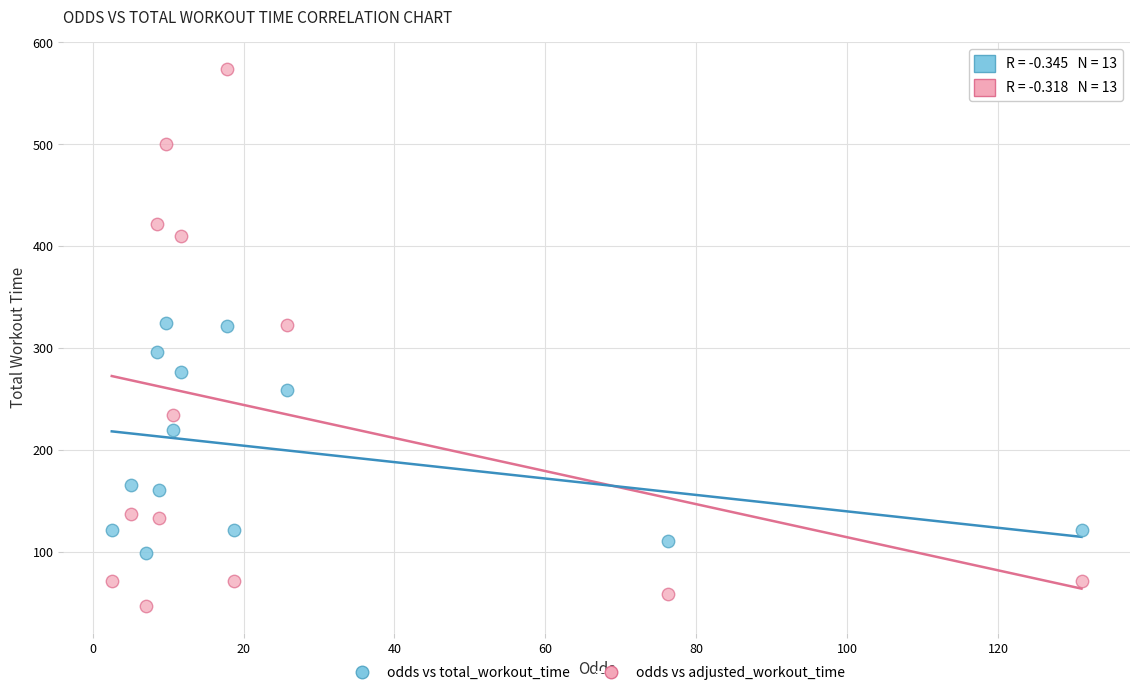

Which series contains the highest Y value?

odds vs adjusted_workout_time